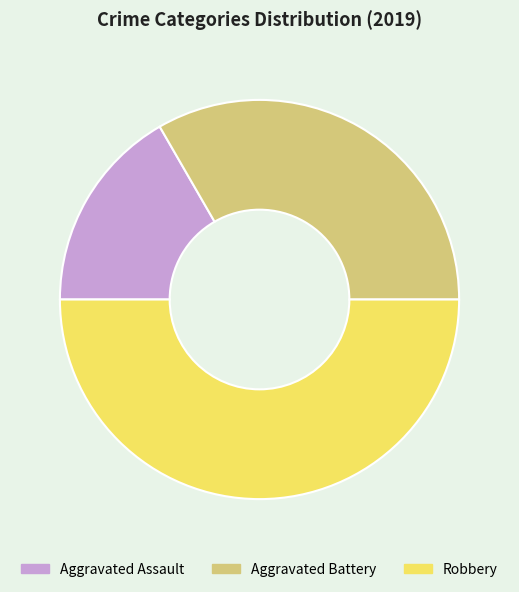

Between Aggravated Battery and Aggravated Assault, which is larger?

Aggravated Battery